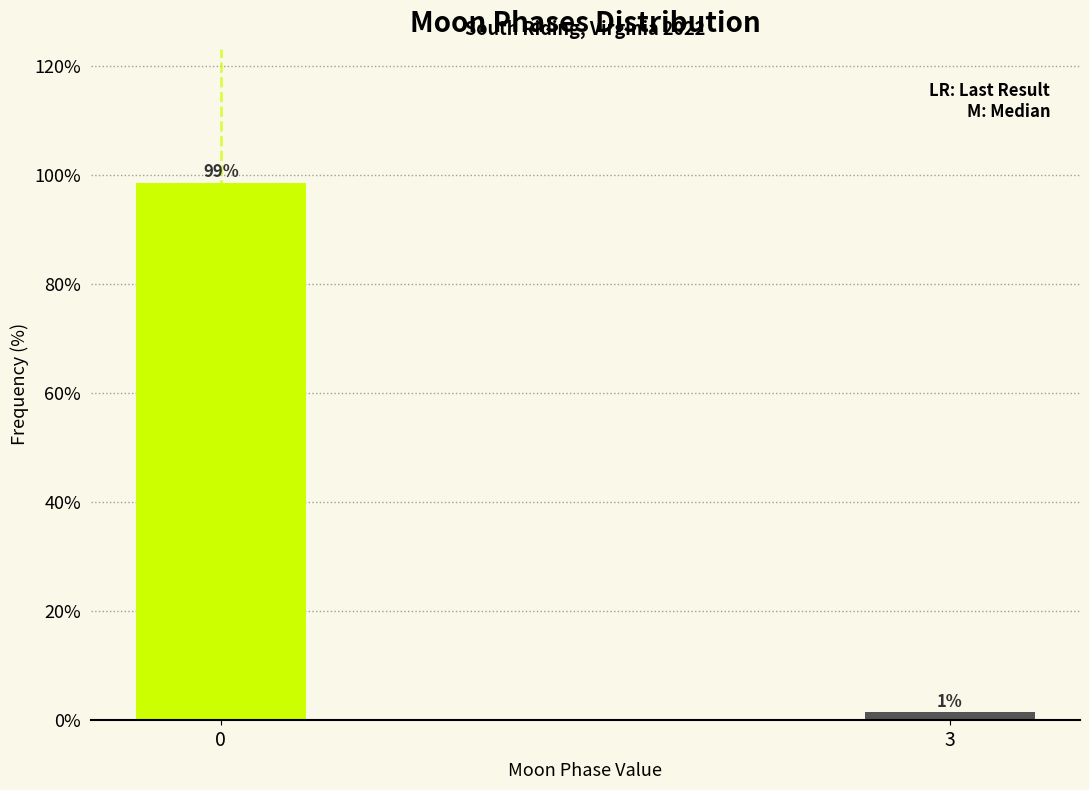

What is the sum of the values at 0 and 3?

100.0